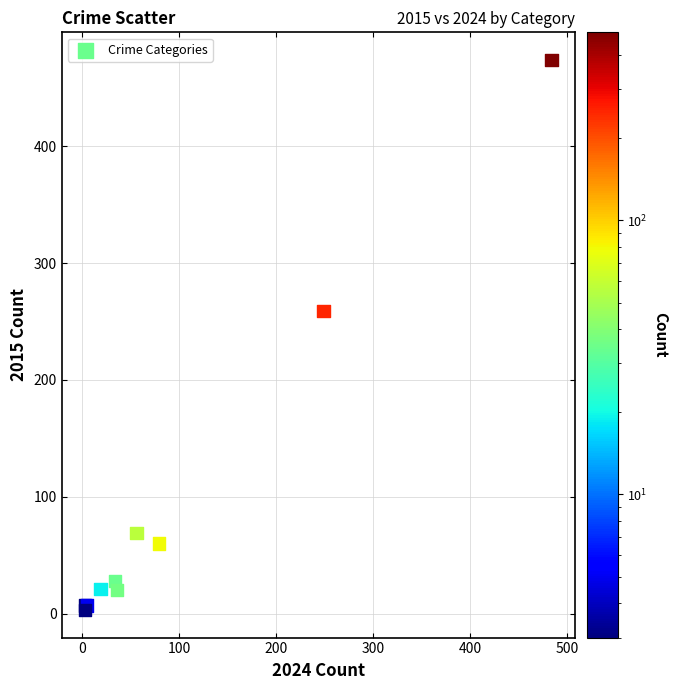

What Y value in the scatter plot is closest to 238?

259